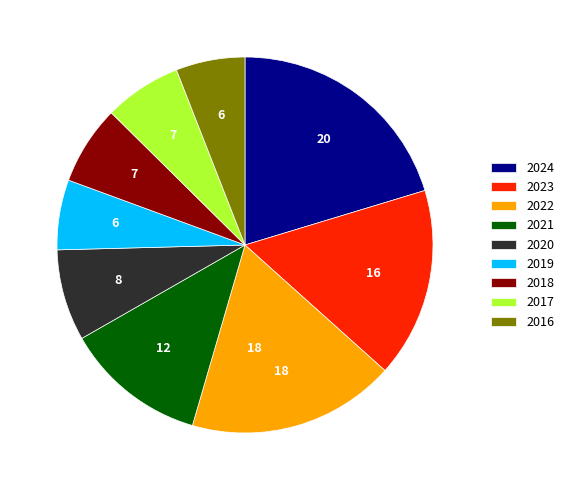

True or false: 2024 accounts for 11% of the total.

False